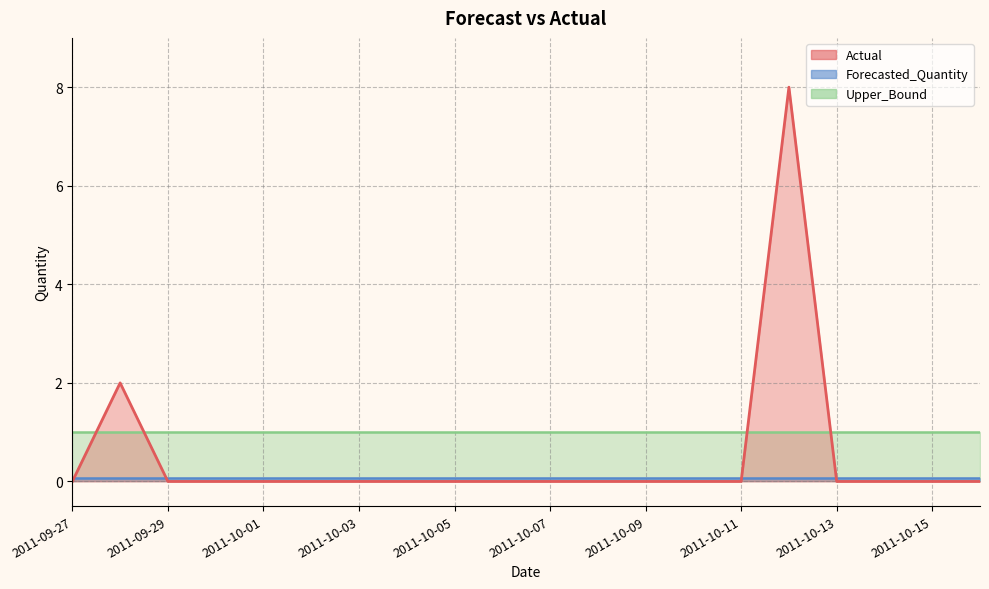

What is the total value across all series at 2011-10-06?

1.1